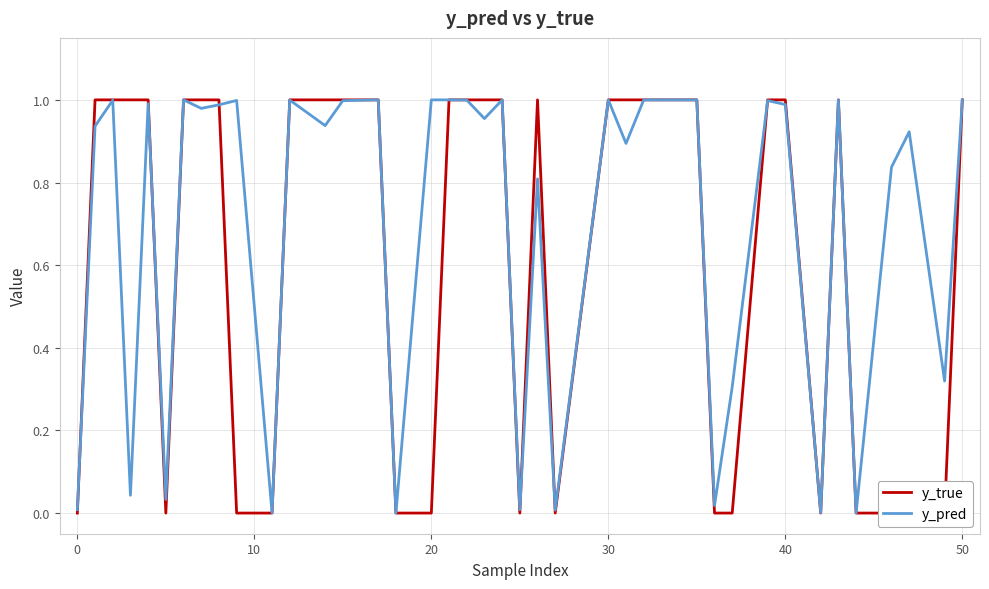

True or false: y_pred has a value of 1.0 at 50.

True